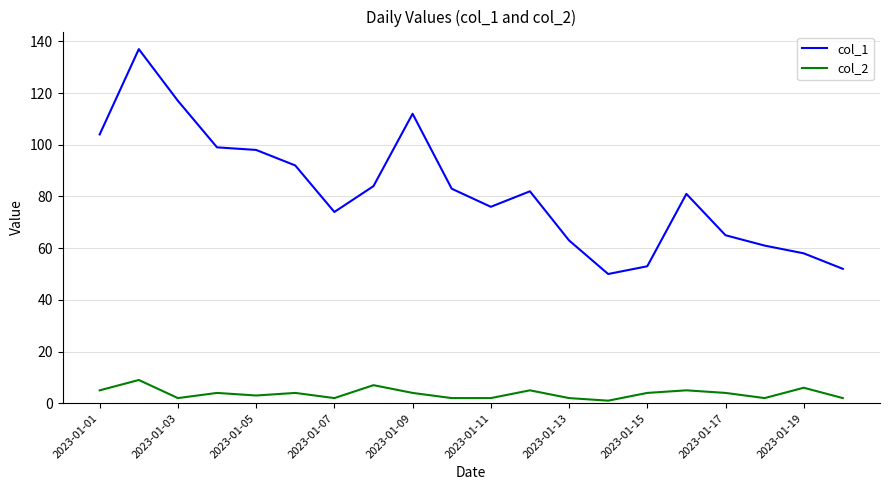

Which series has the largest range (max minus min)?

col_1